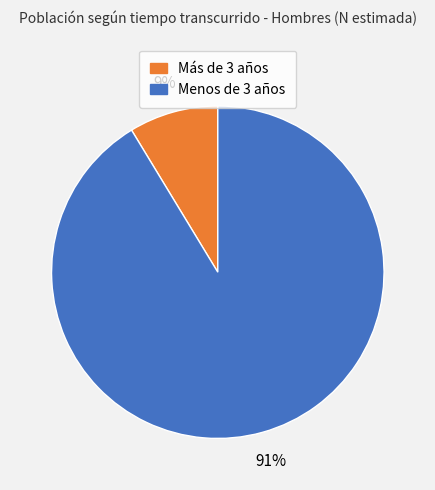

Does any single category account for the majority?

Yes